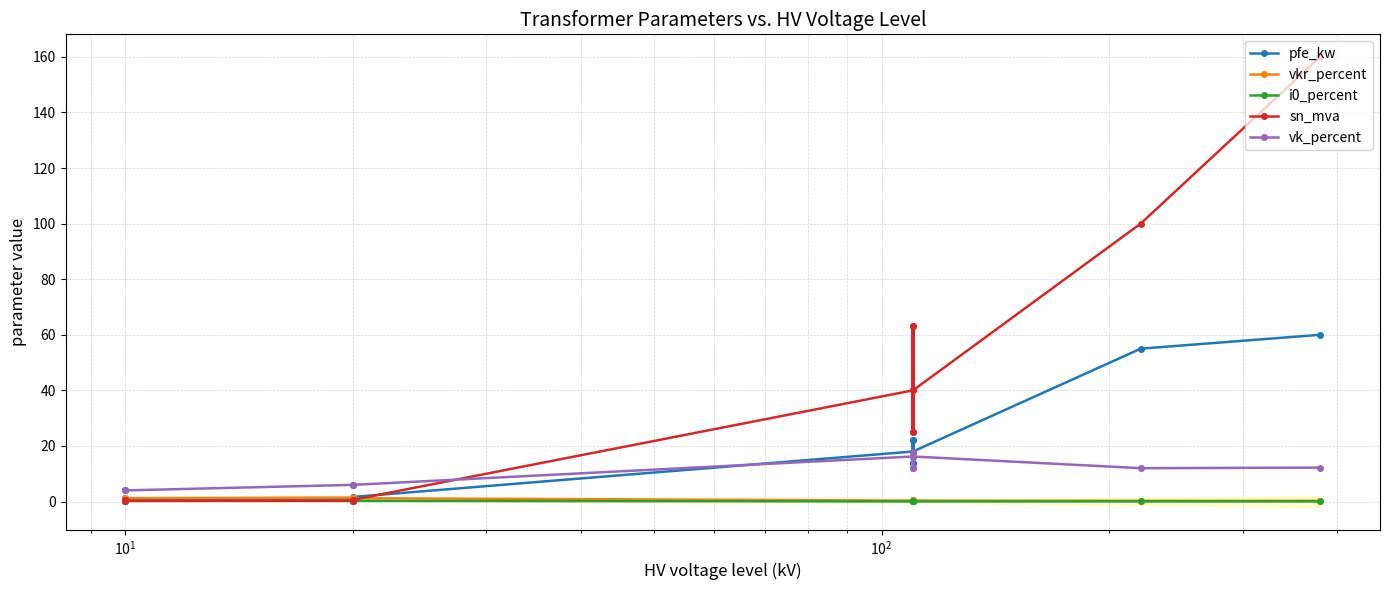

Does the chart display data point markers on the line(s)?

Yes